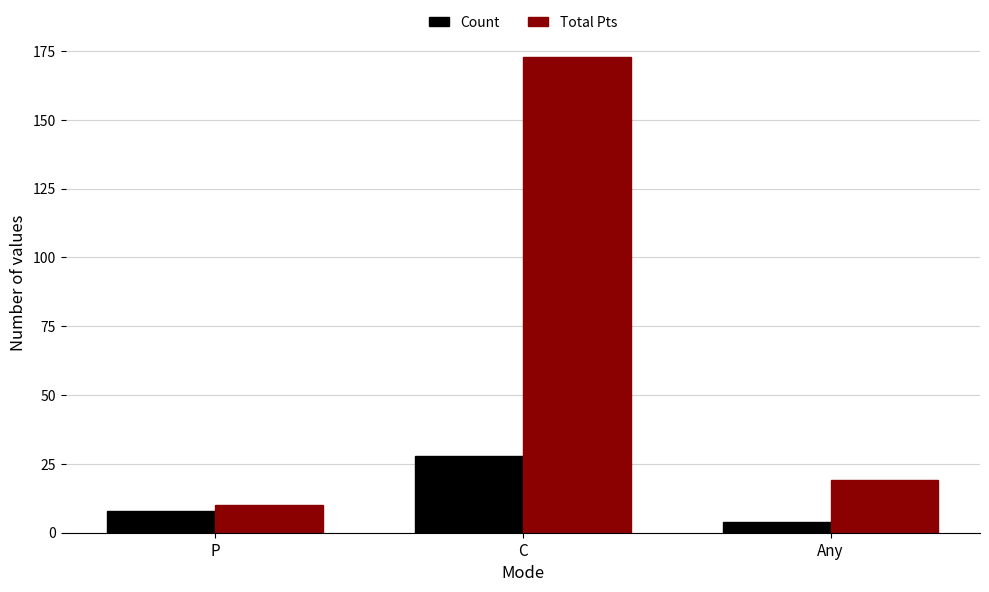

True or false: Count has a value of 4 at Any.

True